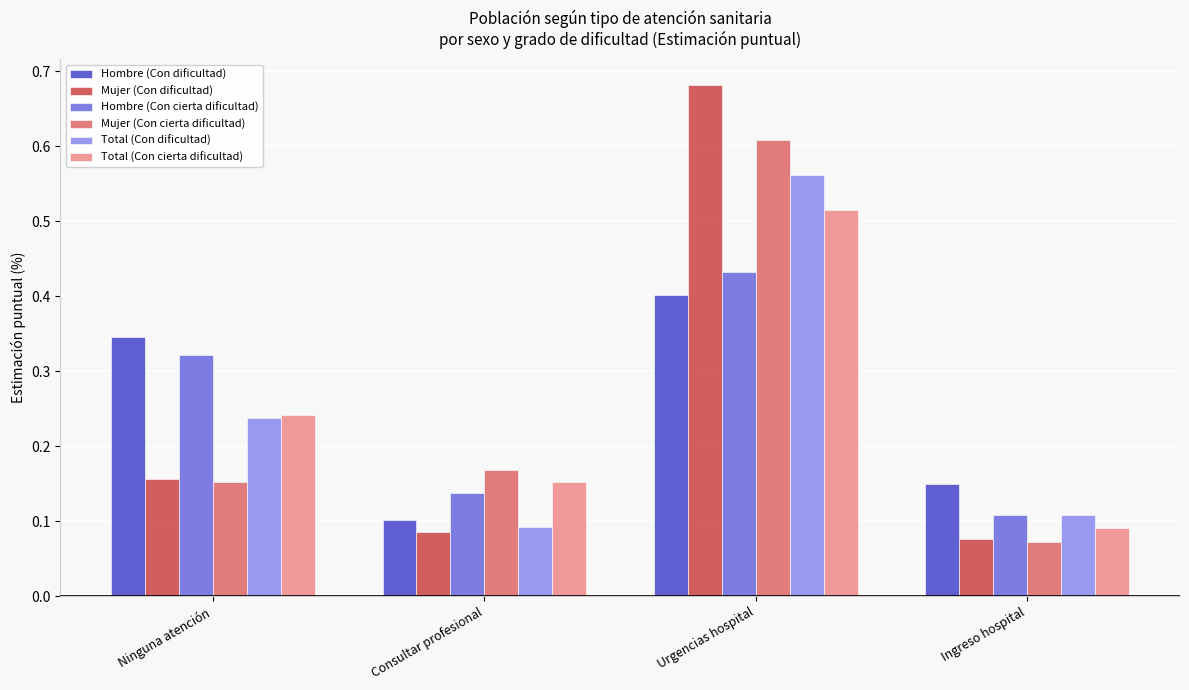

Which category has the lowest value in the Hombre (Con cierta dificultad) series?

Ingreso hospital